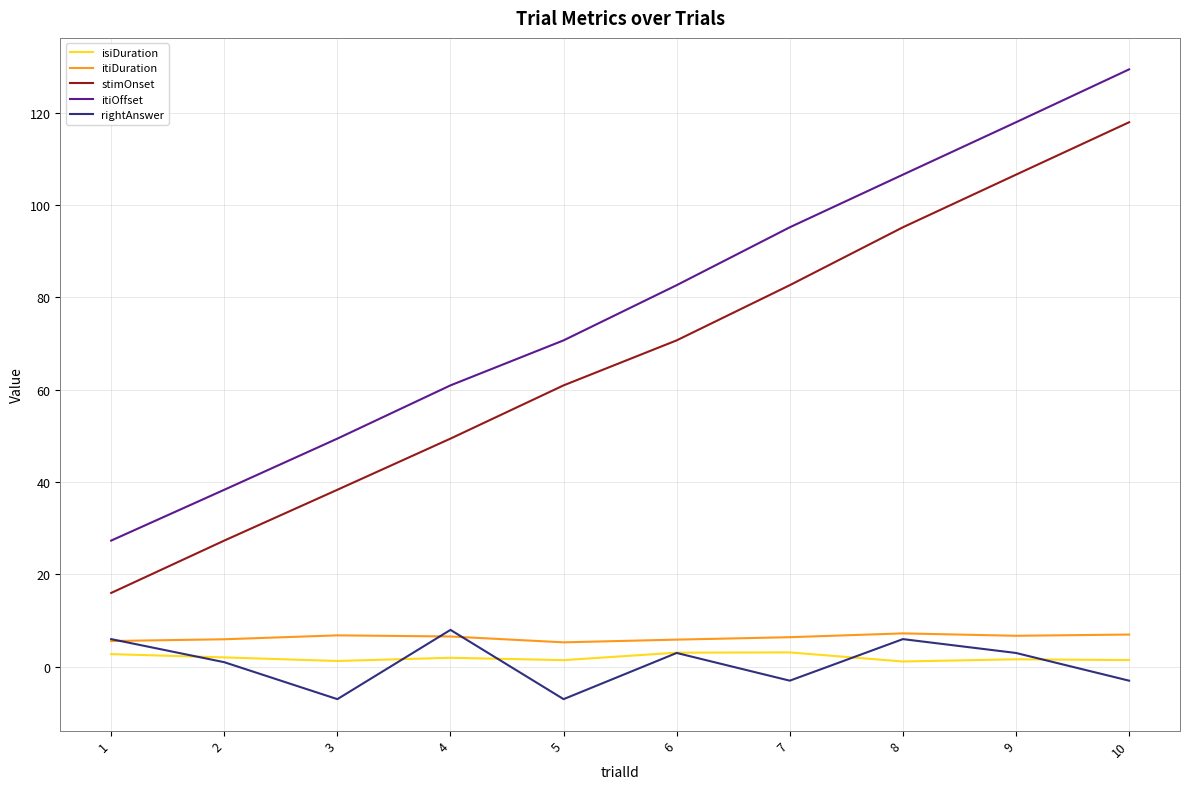

Is this an area chart (filled region under the line)?

No